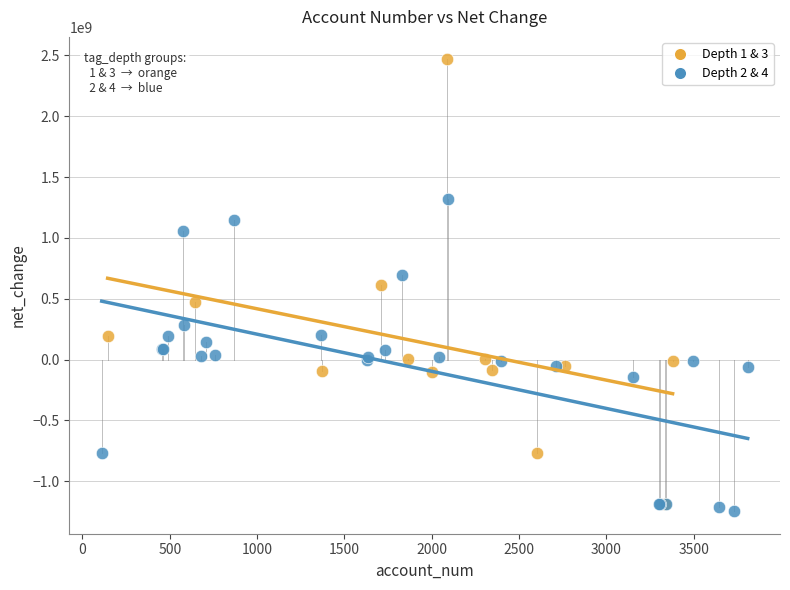

Which series reaches the minimum Y coordinate?

Depth 2 & 4